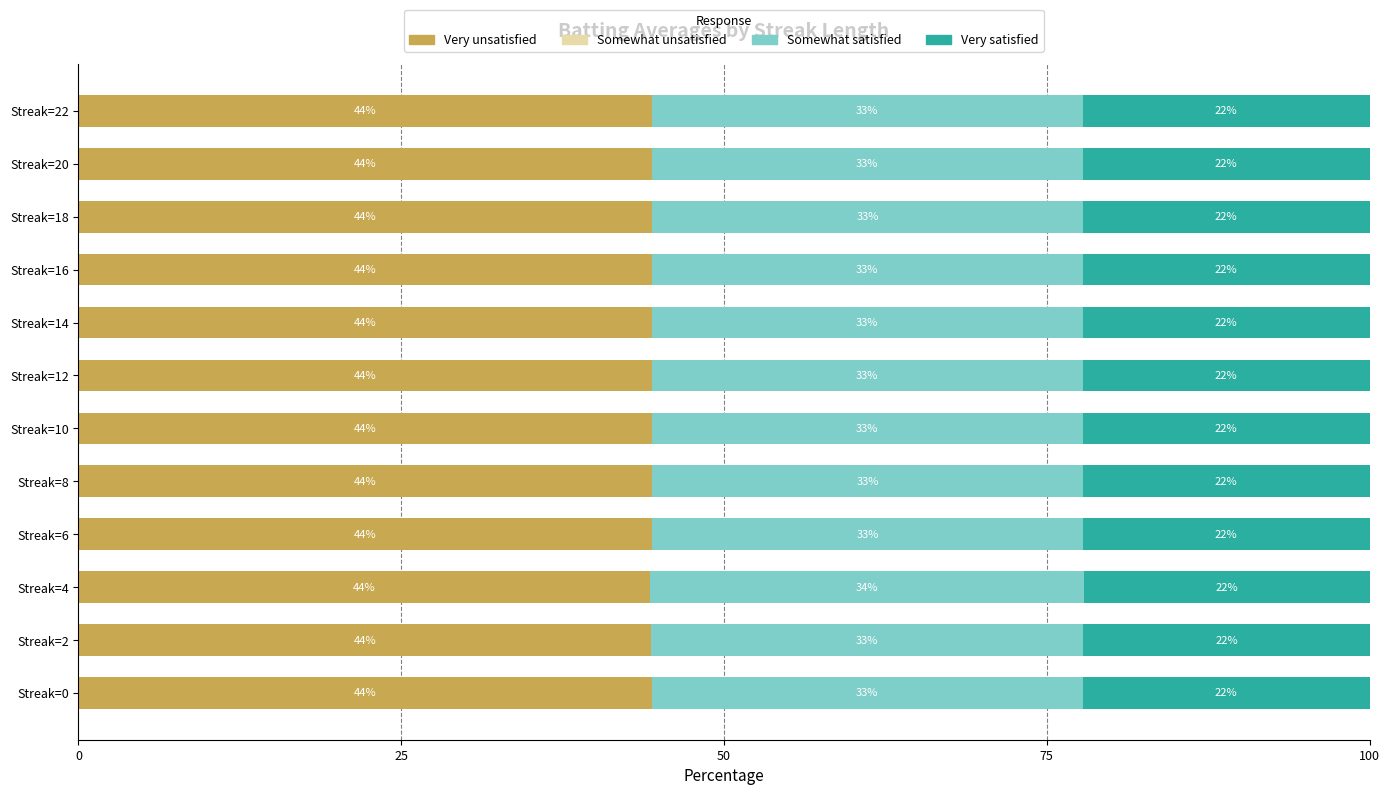

Are the bars horizontal?

Yes